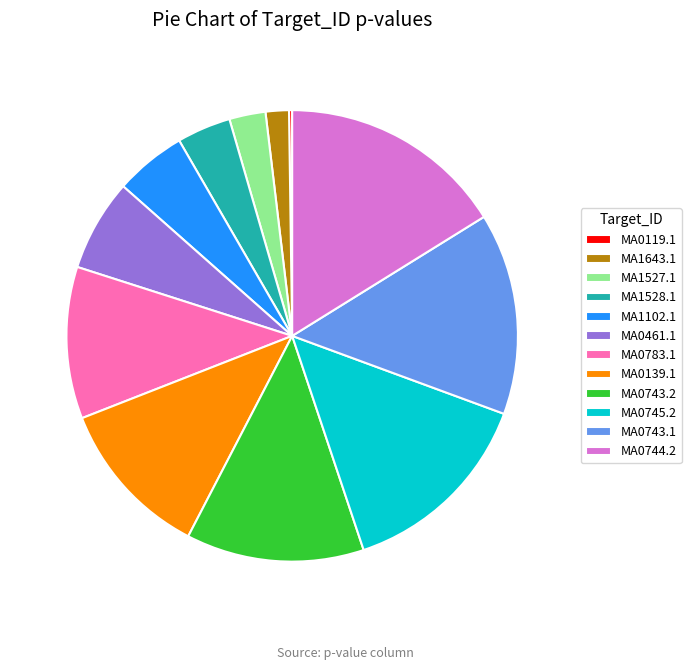

Does MA0743.2 represent more than half of the total?

No